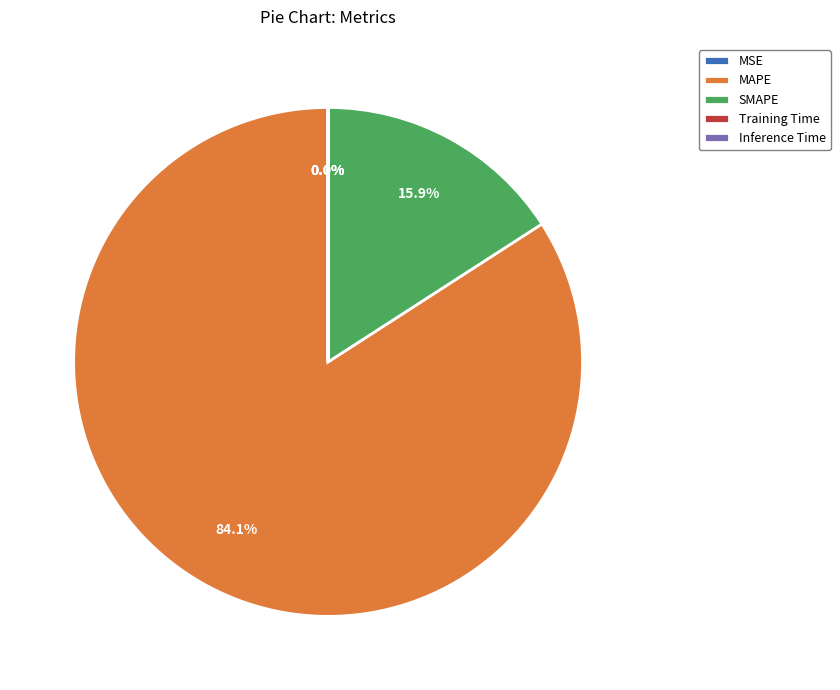

To the nearest percent, what is the average slice percentage?

20%